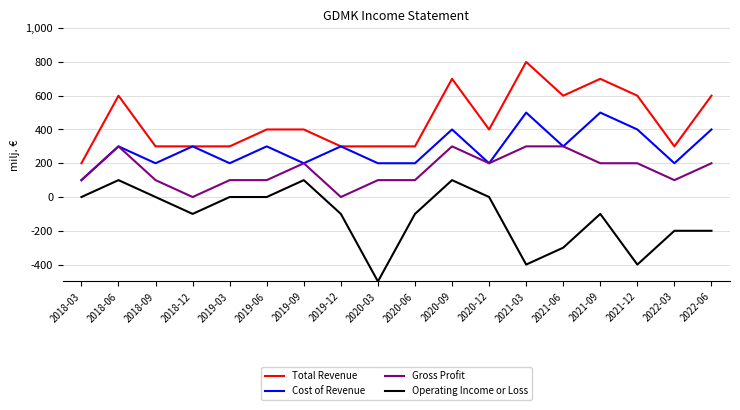

Is the value of Cost of Revenue at 2020-12 greater than the value of Total Revenue at 2019-06?

No